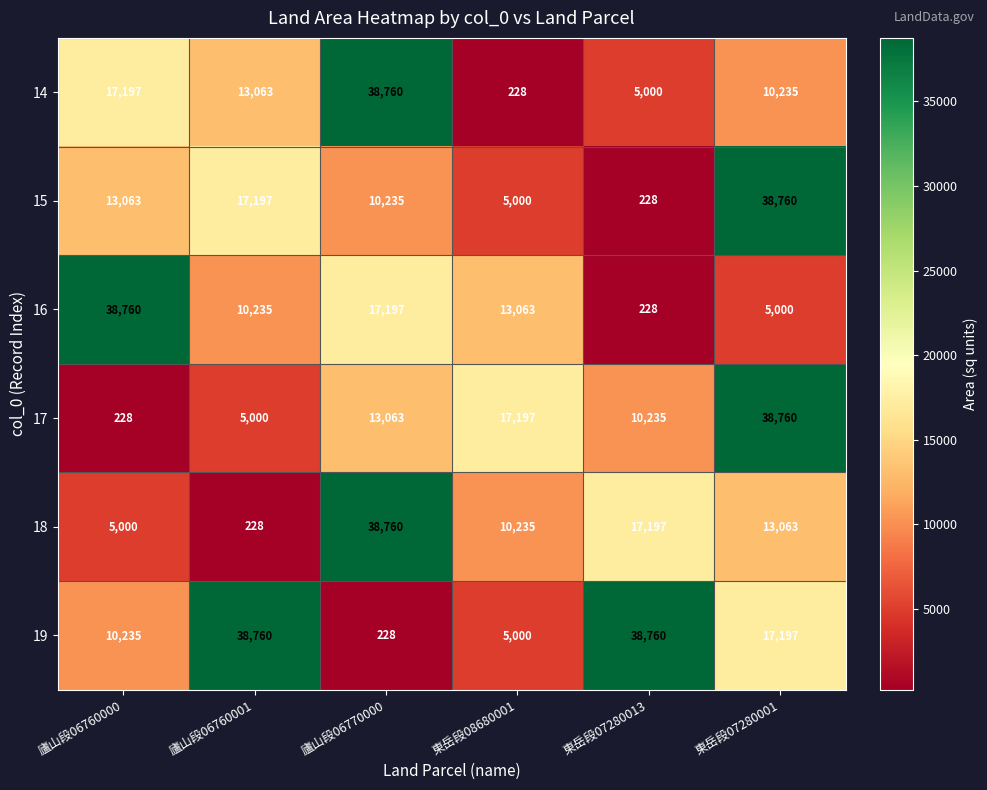

What is the spread (max minus min) of values at 廬山段06760001?

38532